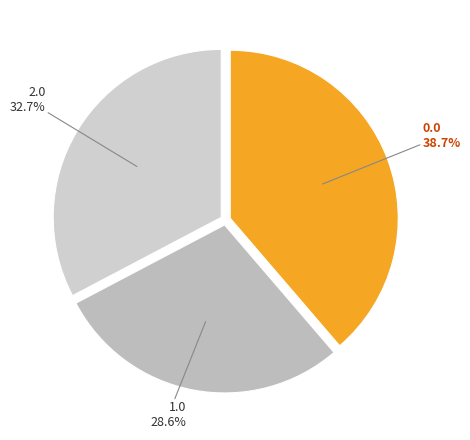

To the nearest percent, what portion does 0.0 represent?

39%